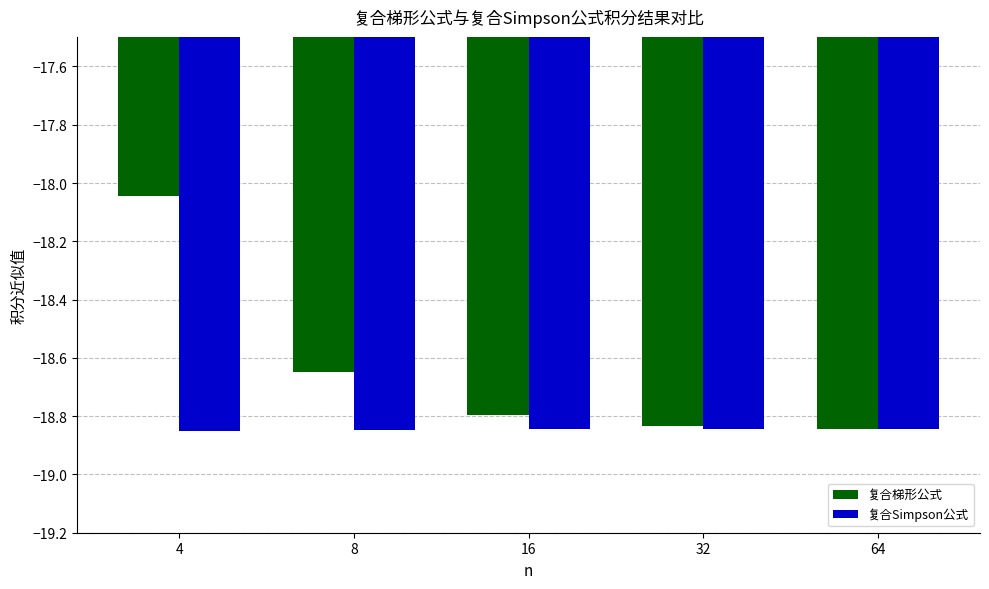

Is it true that 复合梯形公式 equals -18.8 at 64?

True